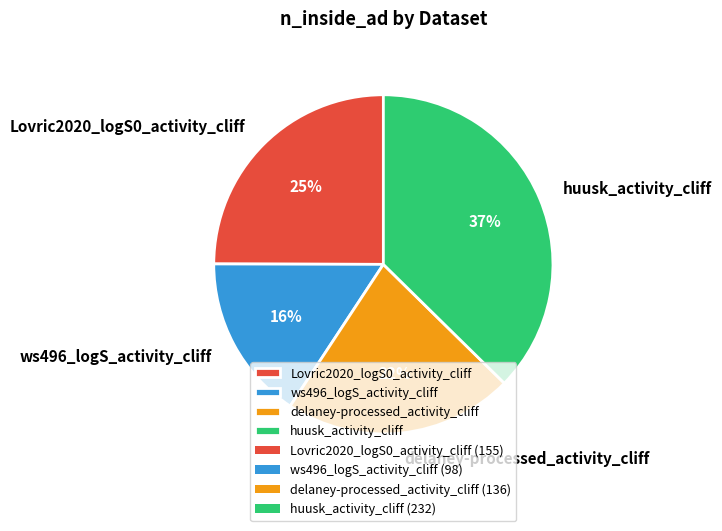

Combined, do Lovric2020_logS0_activity_cliff and huusk_activity_cliff account for over 50%?

Yes